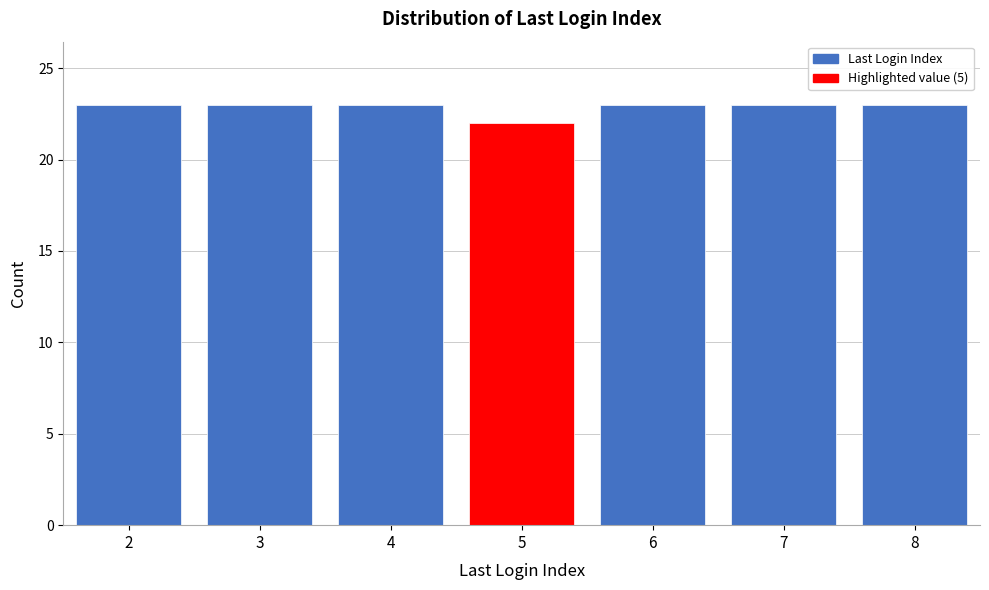

Reading right to left, list all the values displayed in this chart.

8=23	7=23	6=23	5=22	4=23	3=23	2=23